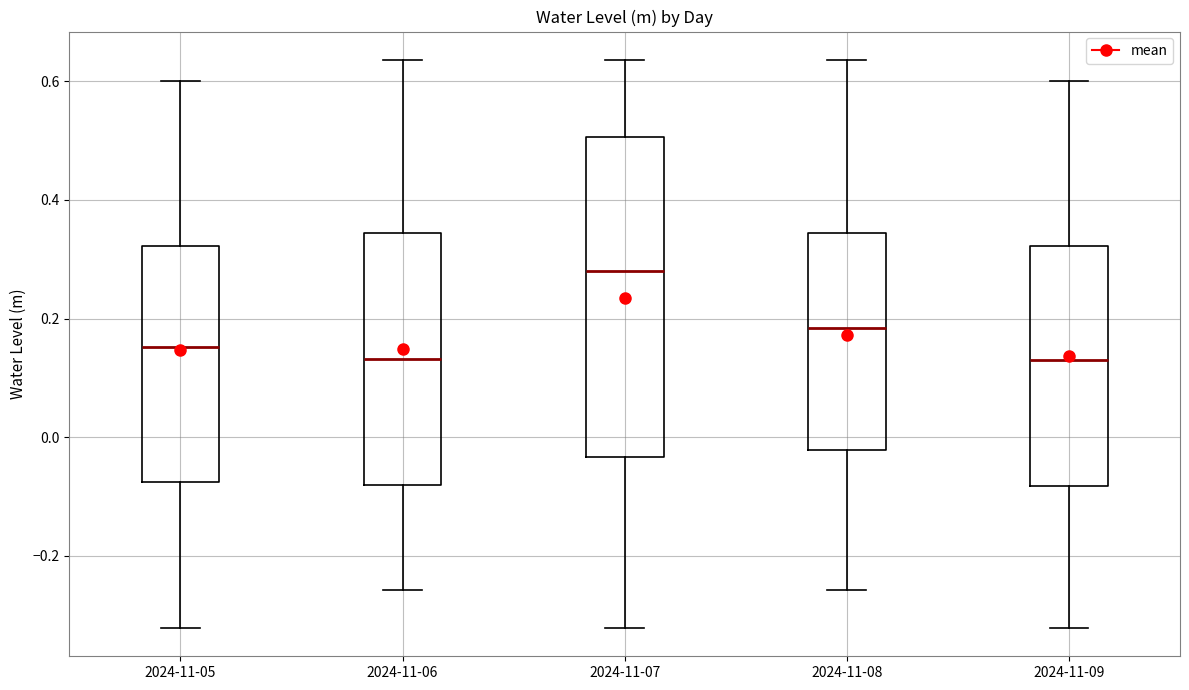

Which box's median line is the highest?

2024-11-07